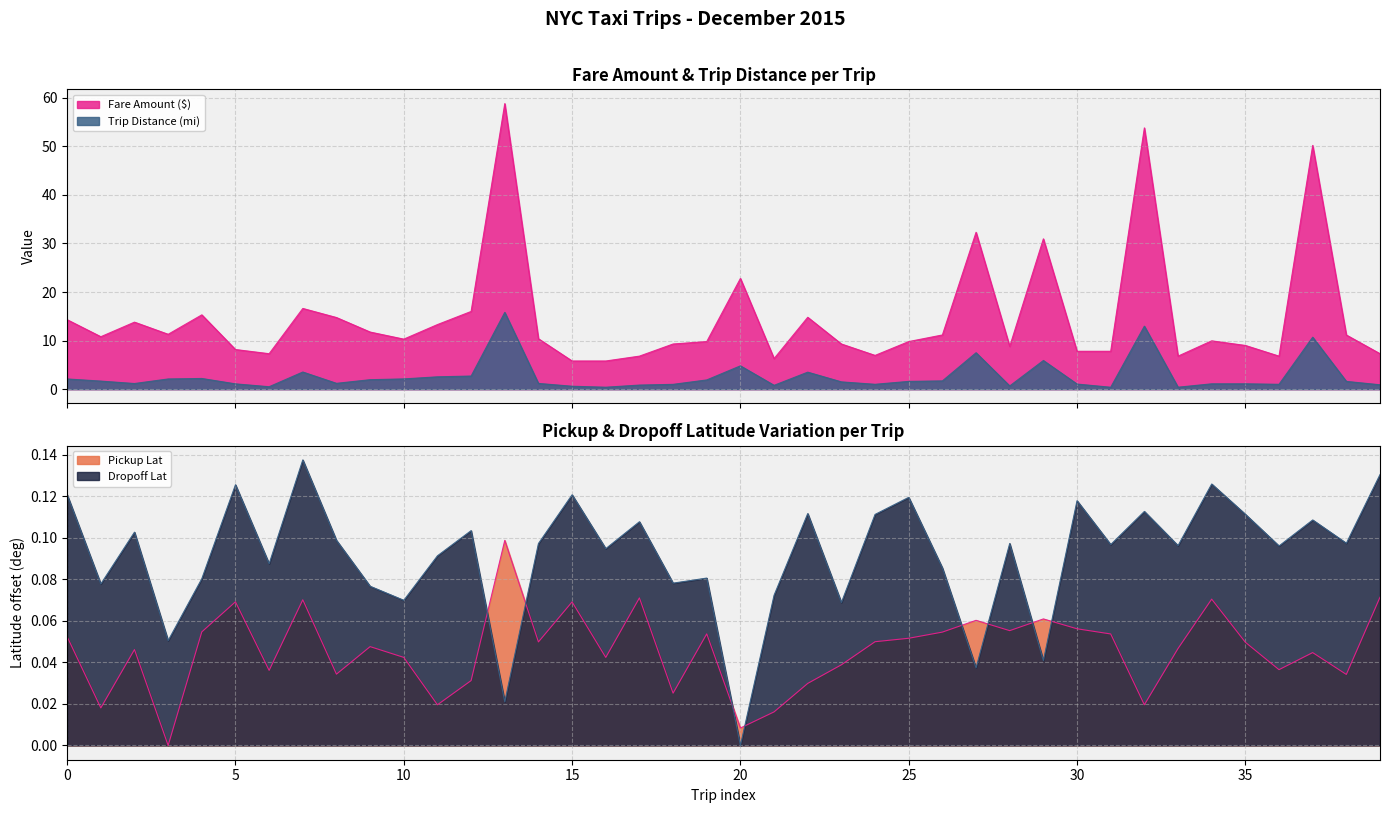

How many lines are shown in the chart?

4